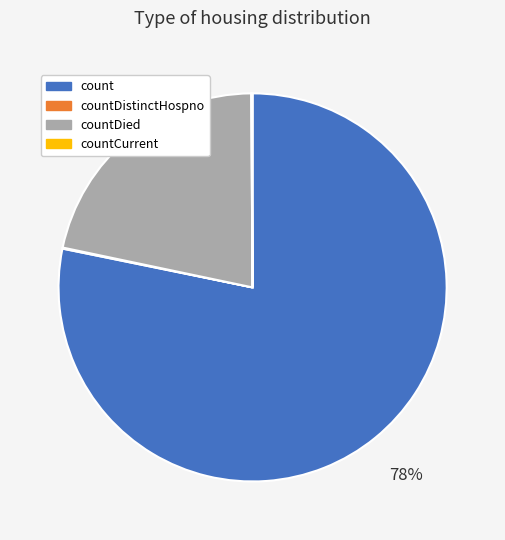

Is there any slice that represents more than half of the pie?

Yes